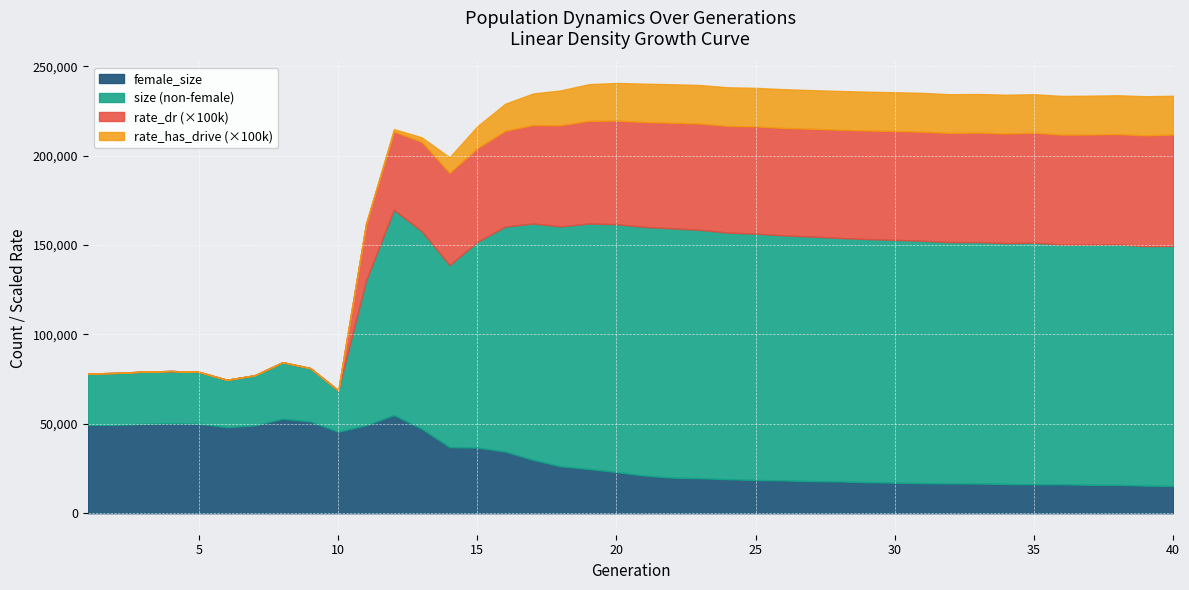

What is the lowest value of the female_size series?

15237.0